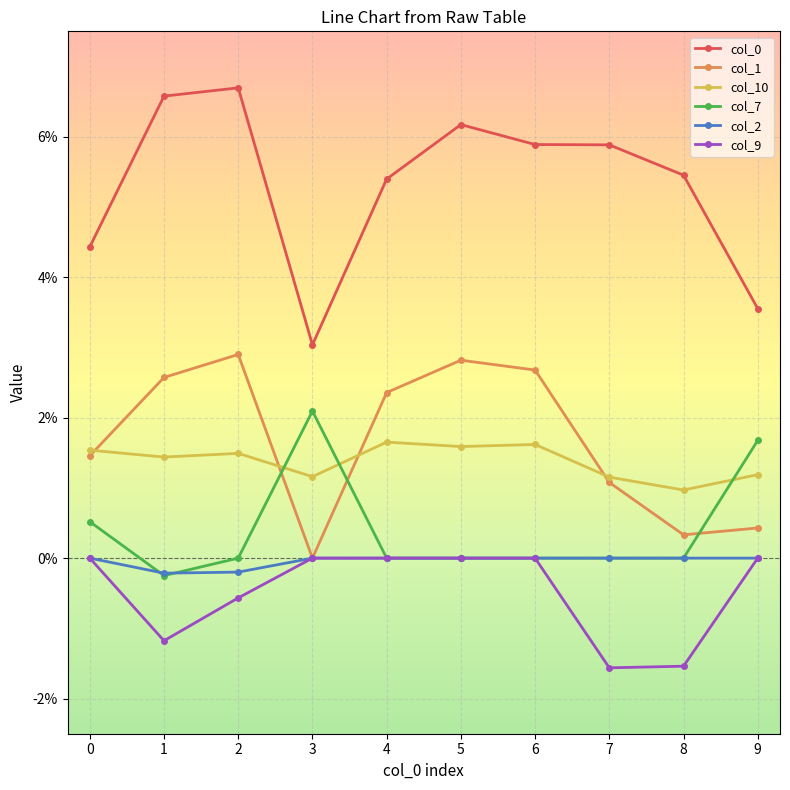

Rank the categories by col_2 value from highest to lowest.

0, 3, 4, 5, 6, 7, 8, 9, 2, 1